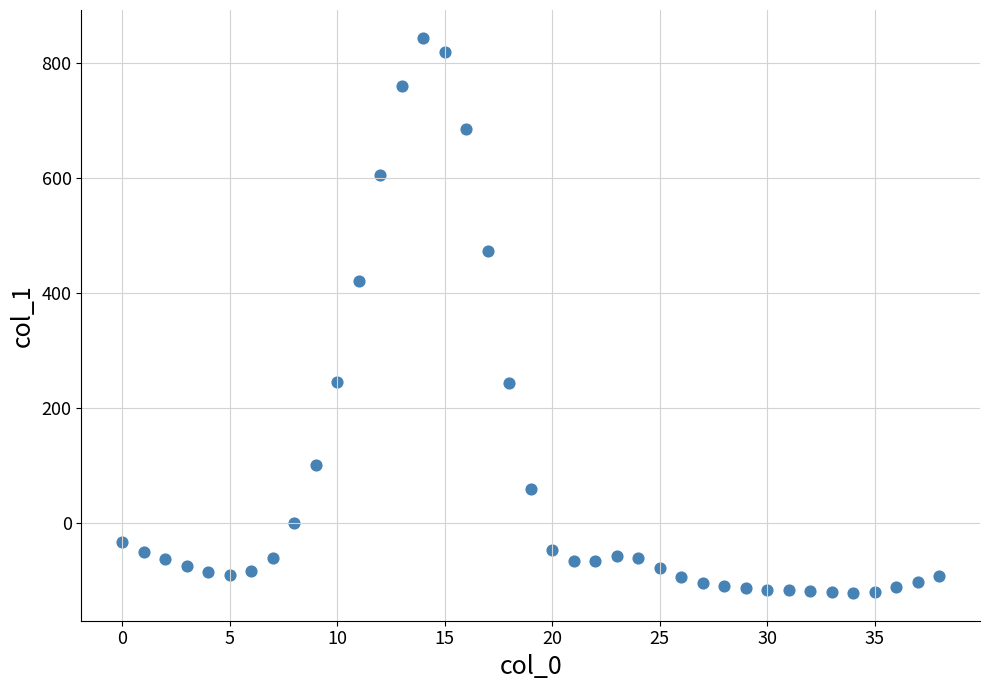

What Y value in the scatter plot is closest to 361?

421